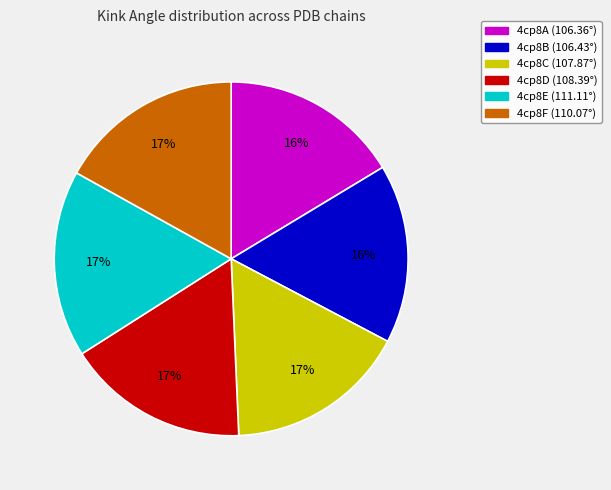

Between 4cp8B and 4cp8F, which is larger?

4cp8F